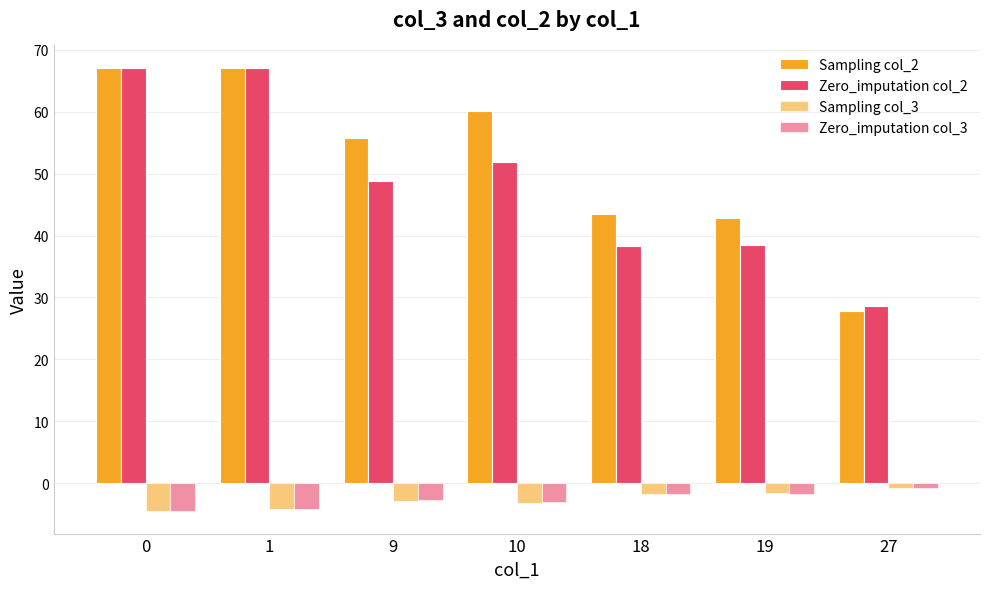

Reading right to left, extract all data points from this chart.

Sampling col_2: 27.8	42.8	43.5	60.1	55.8	67.1	67.1
Zero_imputation col_2: 28.6	38.4	38.4	51.9	48.8	67.1	67.1
Sampling col_3: -0.7	-1.7	-1.8	-3.2	-3.0	-4.2	-4.6
Zero_imputation col_3: -0.8	-1.7	-1.8	-3.0	-2.8	-4.2	-4.6